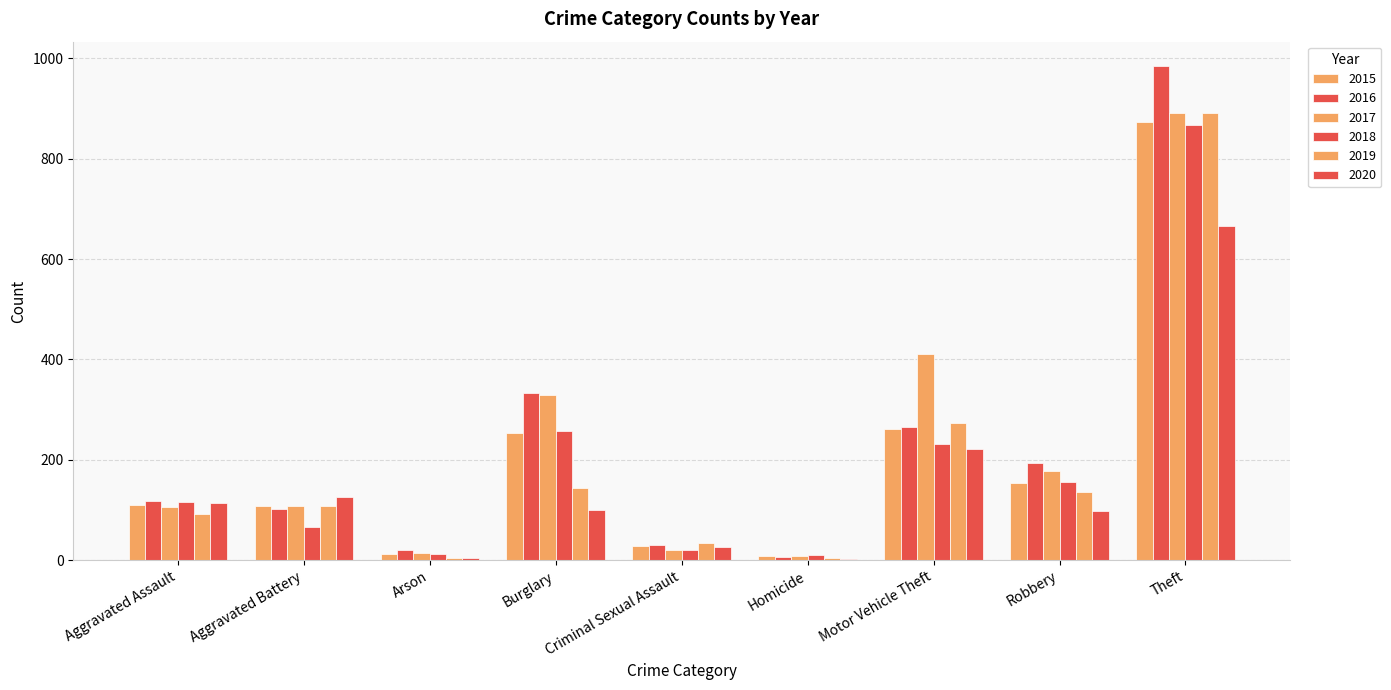

How many distinct data groups are displayed?

6